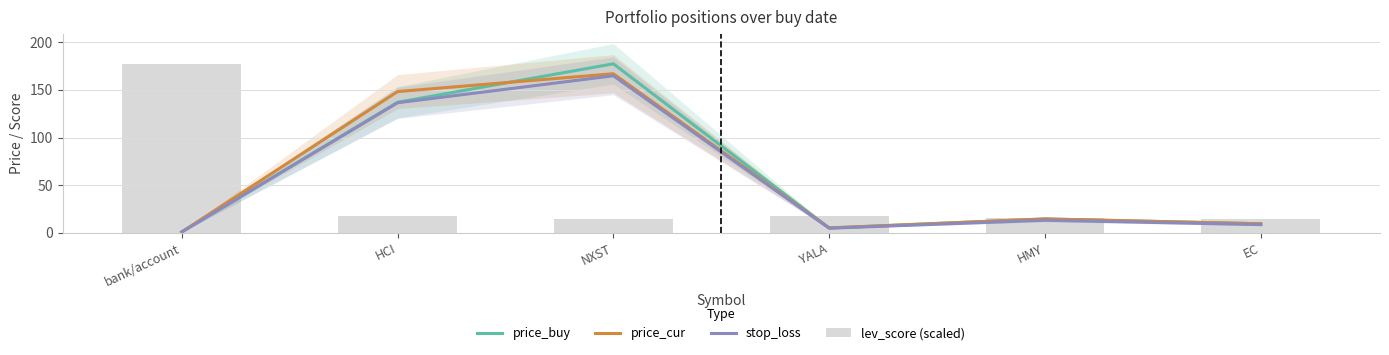

What is the minimum value for stop_loss?

0.9